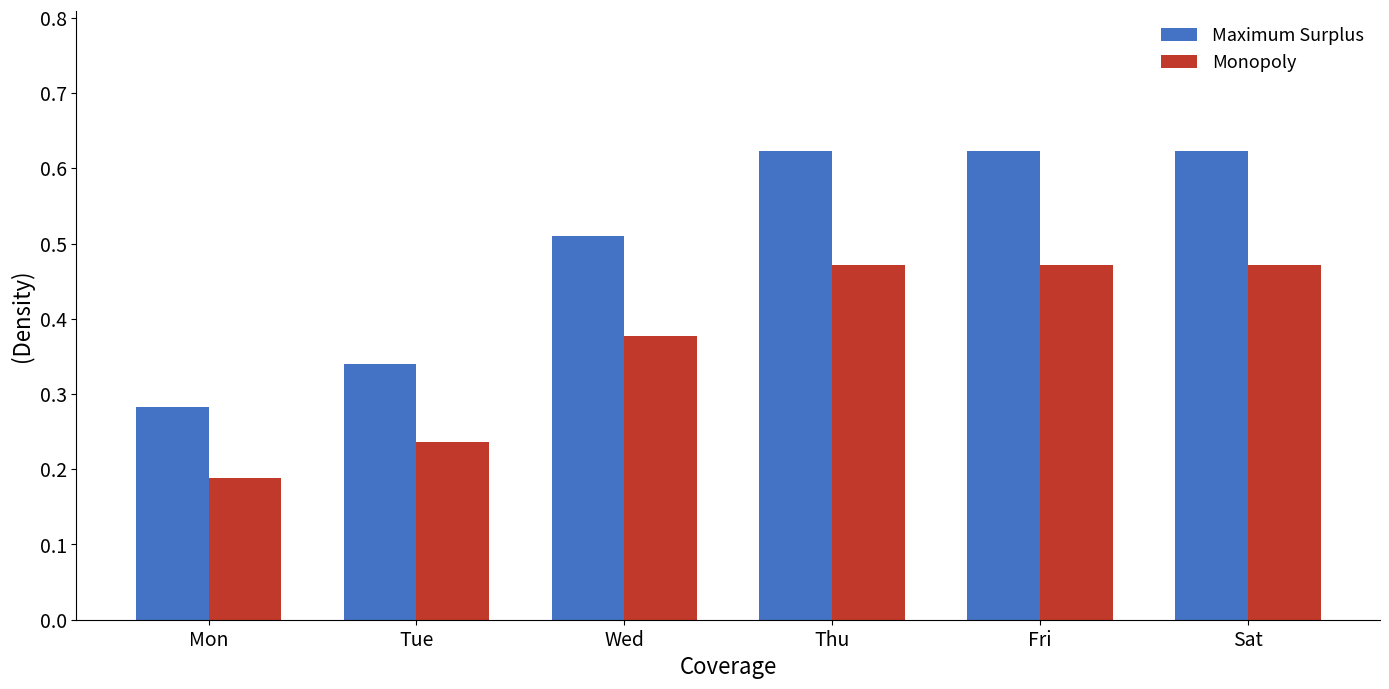

Rank the series at Mon from lowest to highest value.

Monopoly, Maximum Surplus